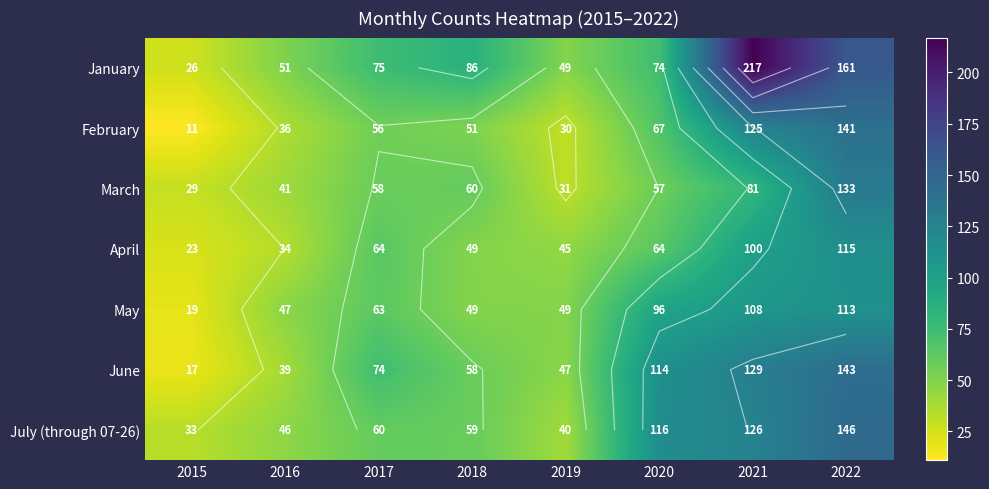

What is the sum of the April values at 2022 and 2020?

179